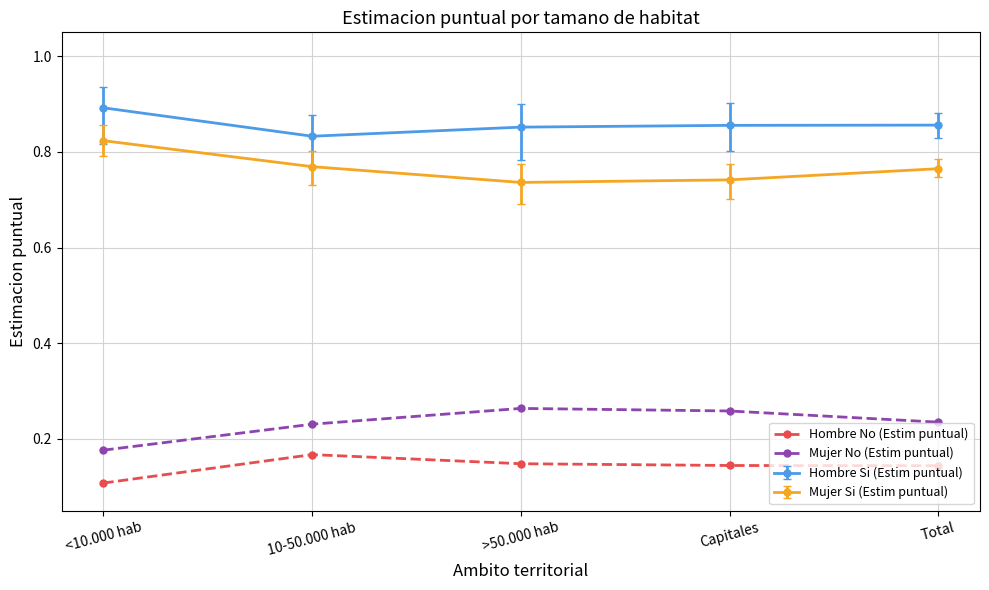

Which series has the largest total across all categories?

Hombre Si (Estim puntual)